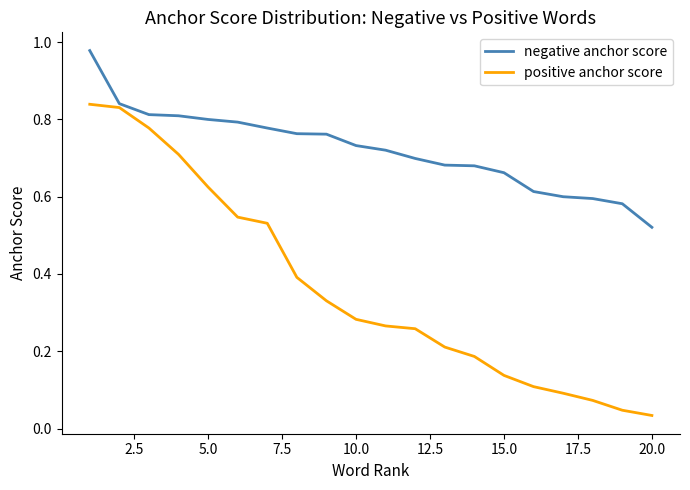

List the series in order of their overall mean, lowest first.

positive anchor score, negative anchor score